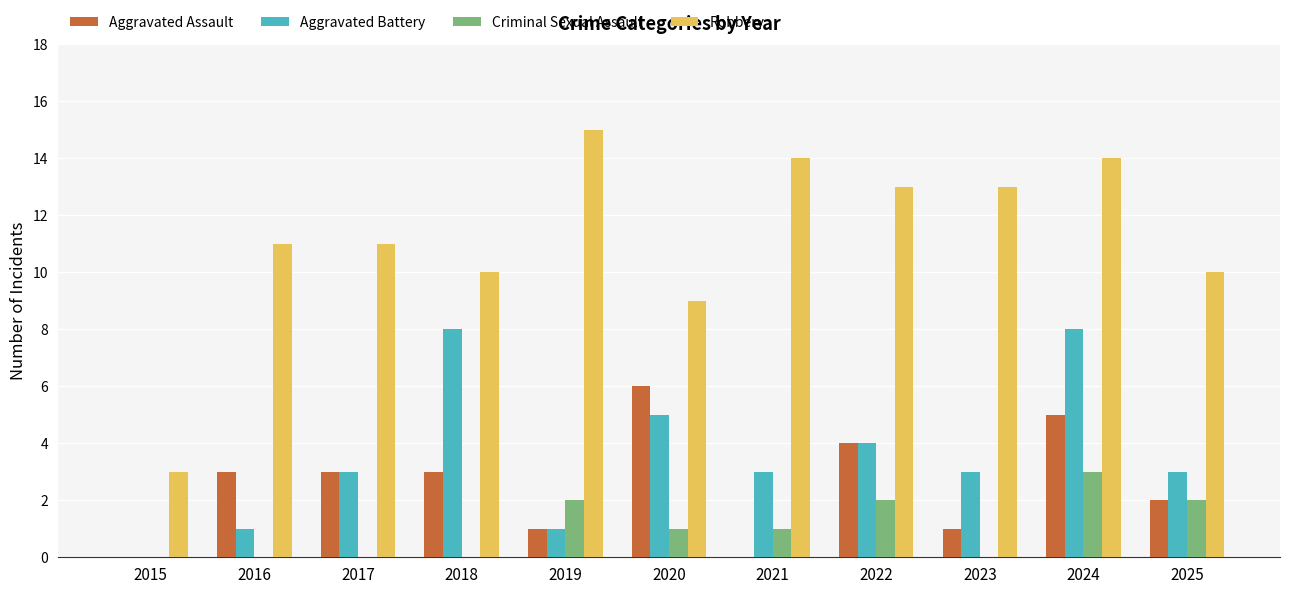

What is the sum of the Robbery values at 2020 and 2022?

22